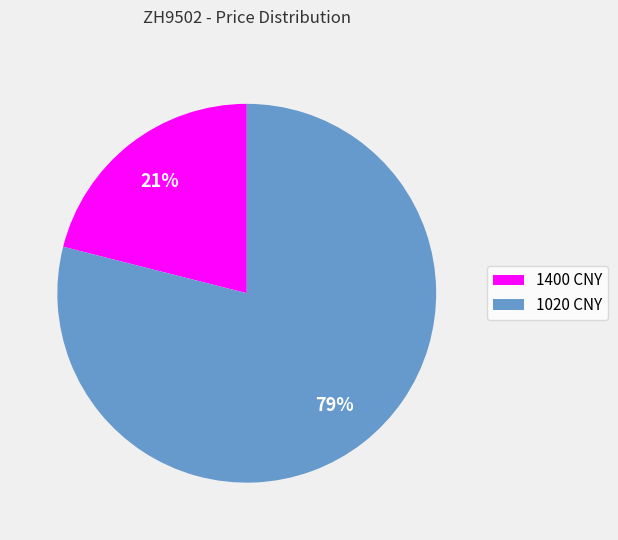

What is the smallest slice in the pie chart?

1400